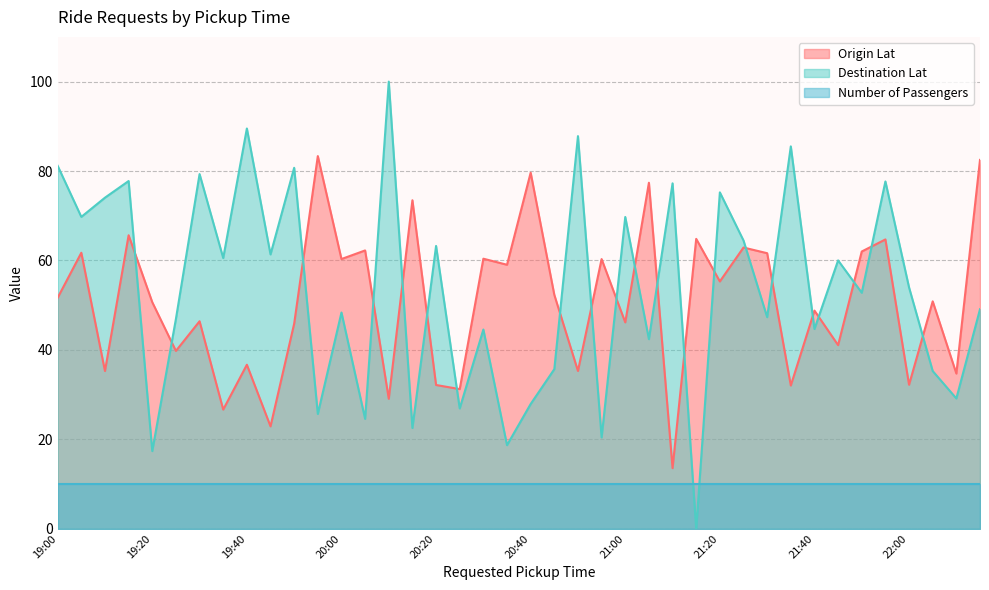

How many times do Origin Lat and Destination Lat cross each other?

21